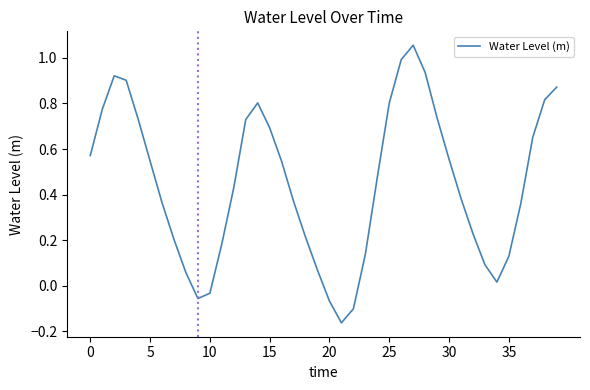

Count the number of data series in this chart.

1